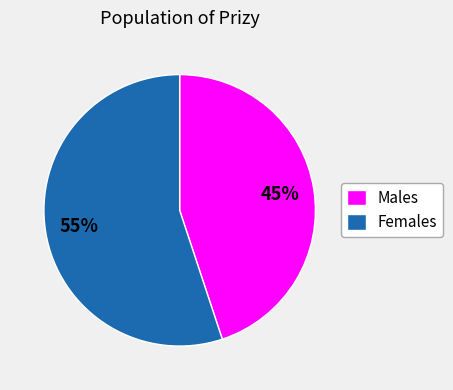

Combined, do Males and Females account for over 50%?

Yes